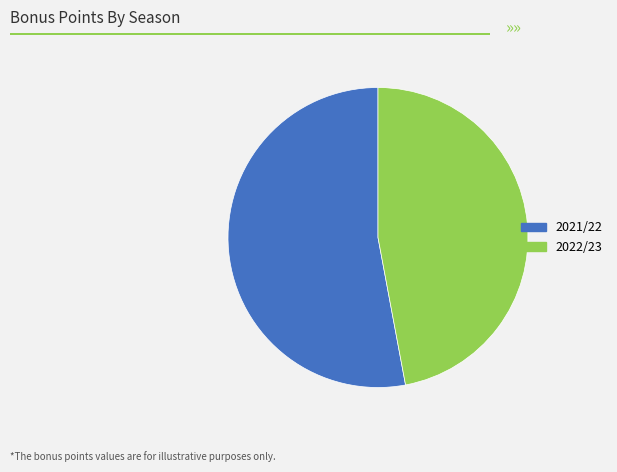

Rank the categories by value from lowest to highest.

2022/23, 2021/22